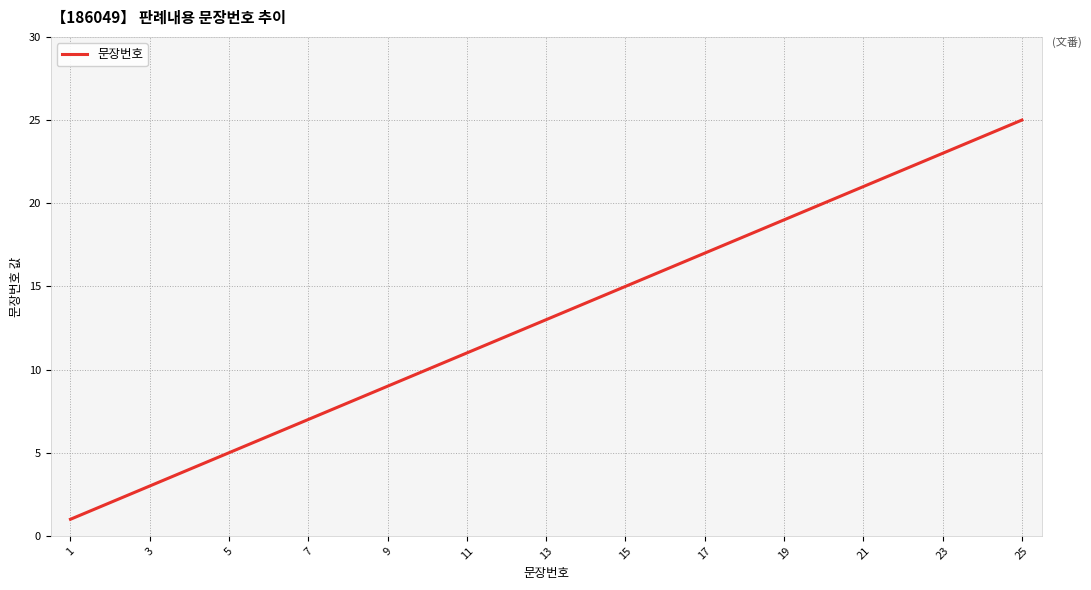

What is the difference between the maximum and minimum values?

24